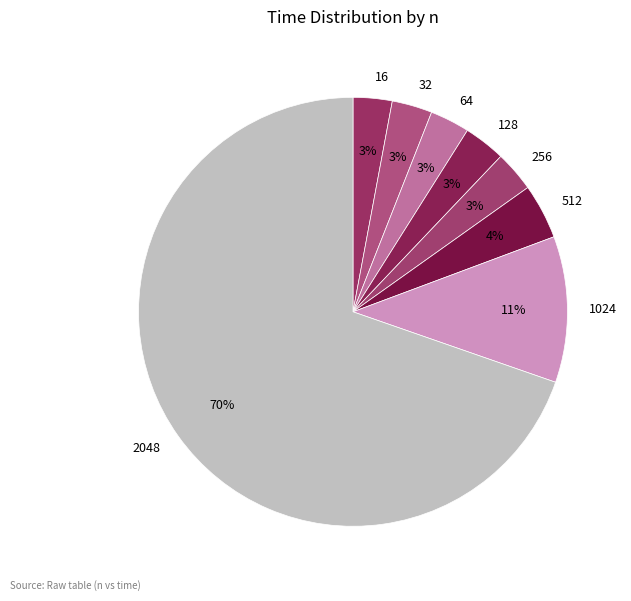

Between 2048 and 1024, which is larger?

2048